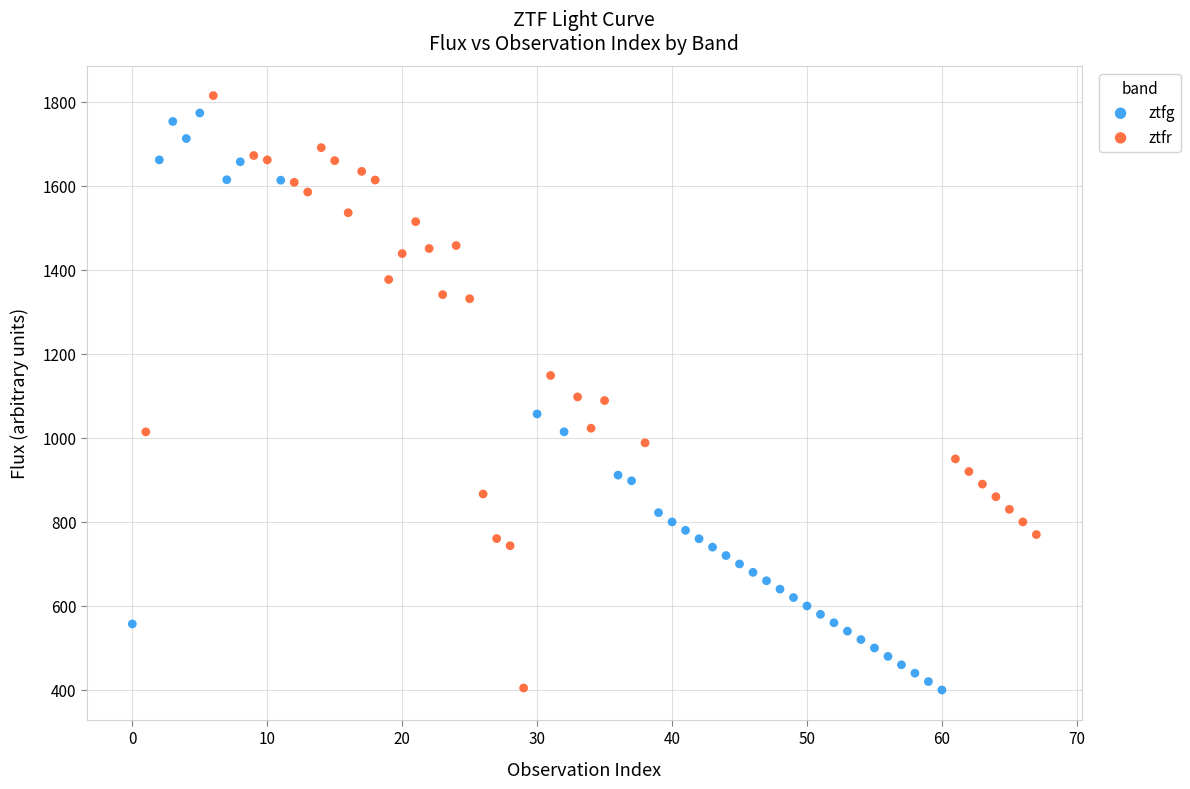

What are all the series names shown in the legend?

ztfg, ztfr